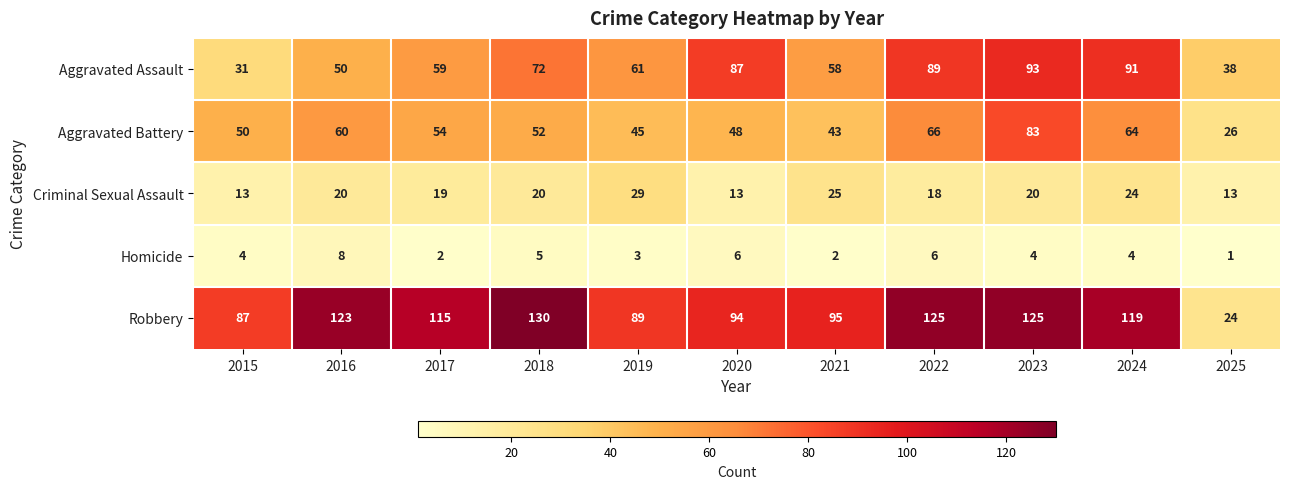

What value does the Homicide series have at 2018?

5